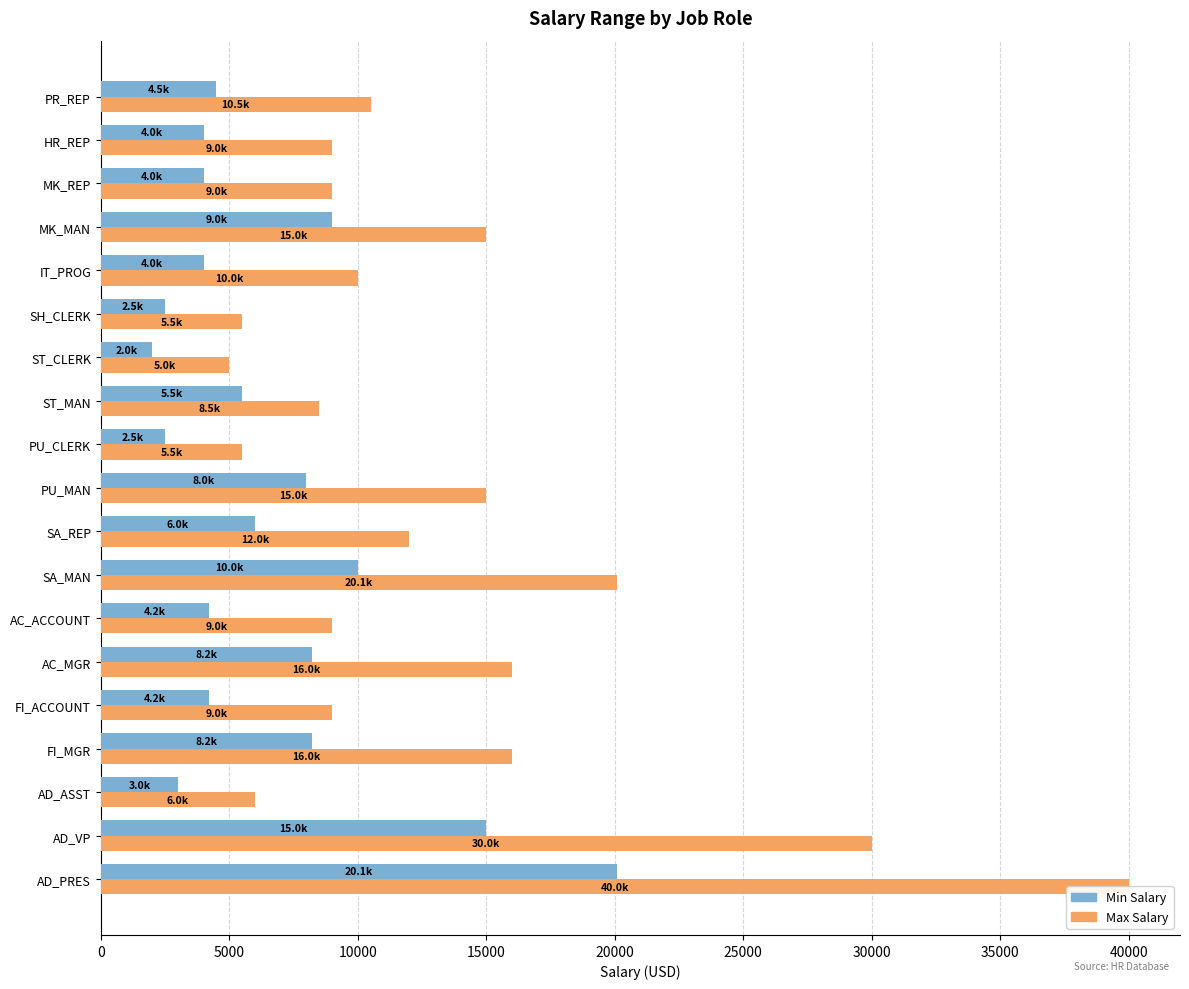

The value of Max Salary at PU_CLERK is 5500. True or false?

True